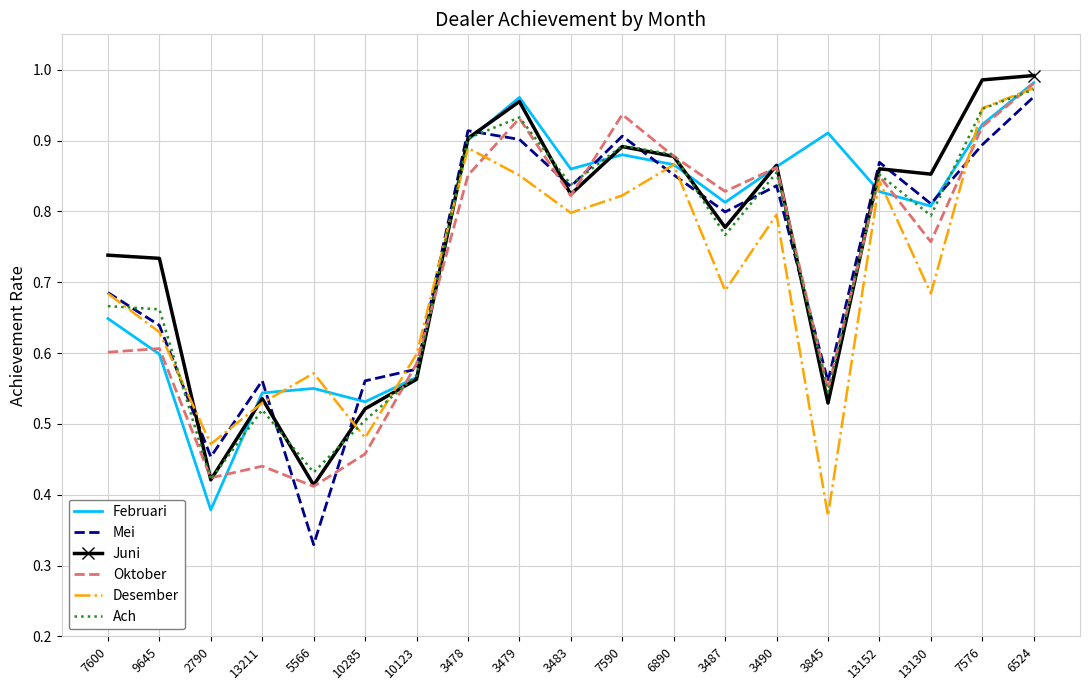

What position from the left is 13211?

4